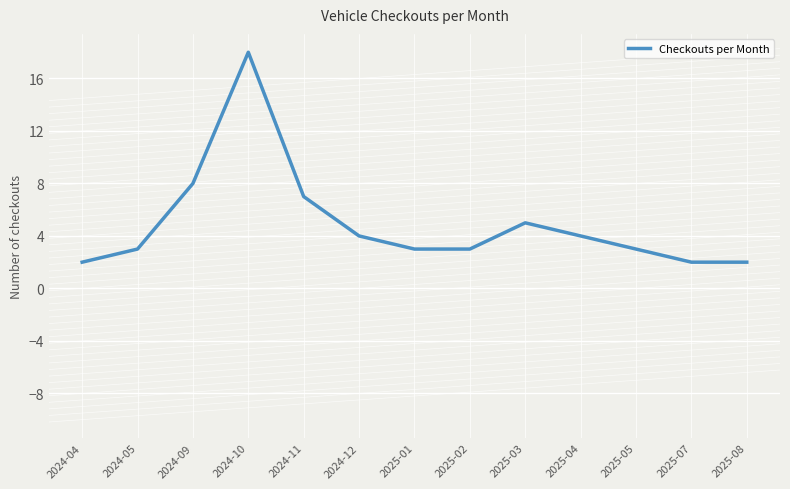

The value at 2025-03 is 5. True or false?

True